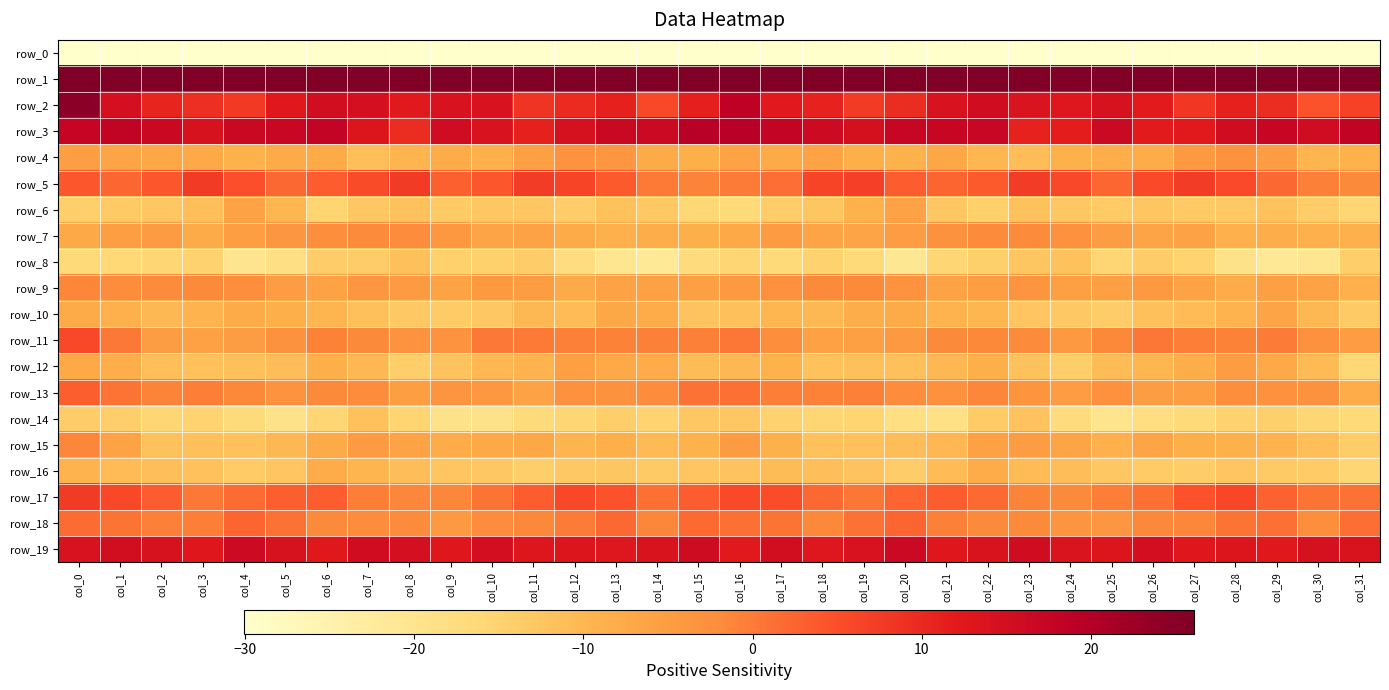

The row_8 series shows -6.2 at col_0. True or false?

False